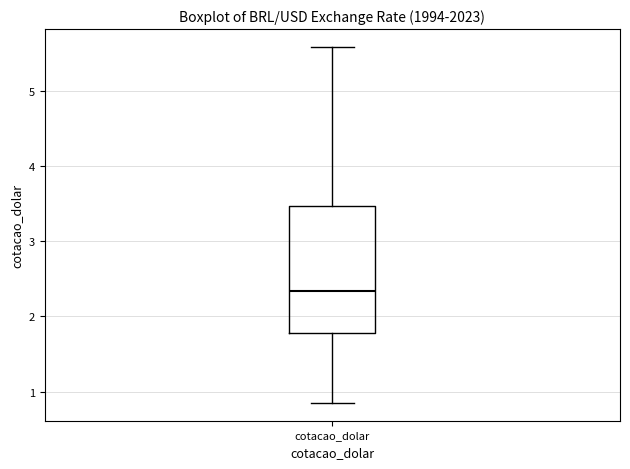

Transcribe this box plot: give where the median line is, the range the box spans, and where the two whiskers end, as read against the y-axis. The values are not printed on the chart, so give them approximately, as read against the axis.

median 2.3, box 1.8 to 3.5, whiskers 0.9 to 5.6